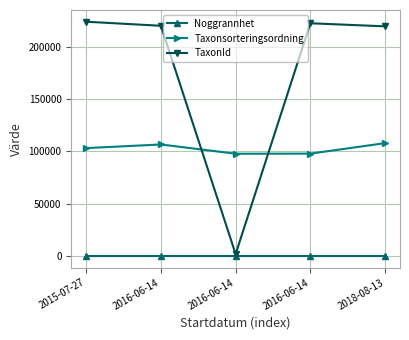

Reading left to right, extract all data points from this chart.

Noggrannhet: 25	25	25	25	25
Taxonsorteringsordning: 103252	106707	97848	97952	107997
TaxonId: 224098	220204	1888	222617	219677